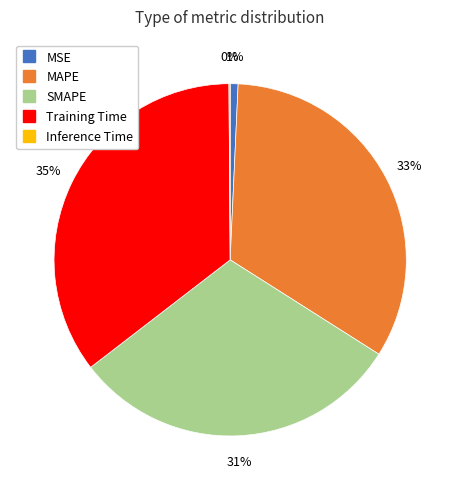

Which category has the biggest portion of the pie?

Training Time